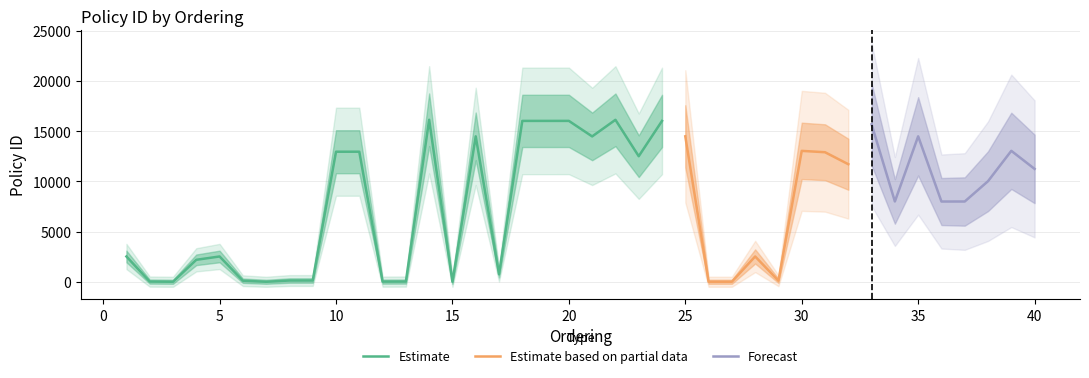

True or false: the data shows 23 at 13.

True